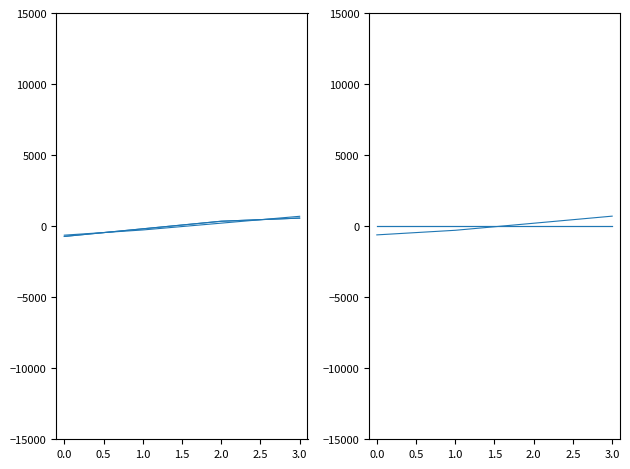

Reading right to left, extract all data points from this chart.

last_timestamp: 567.2	345.2	-188.8	-723.6
created_timestamp: 692.9	211.0	-269.1	-634.8
changed_timestamp: 567.2	345.2	-188.8	-723.6
system_time: 703.0	204.5	-292.0	-615.5
chunk_size: 0.0	0.0	0.0	0.0
fill_holes: 0.0	0.0	0.0	0.0